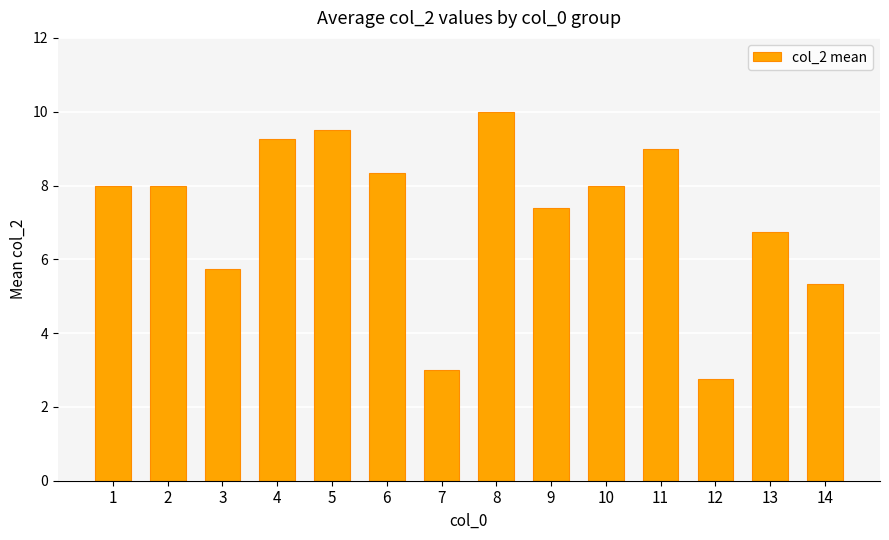

Which has a higher value, 11 or 5?

5